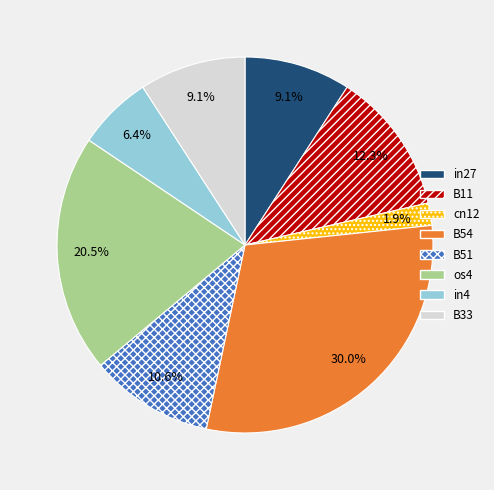

Which category has the smallest portion of the pie?

cn12